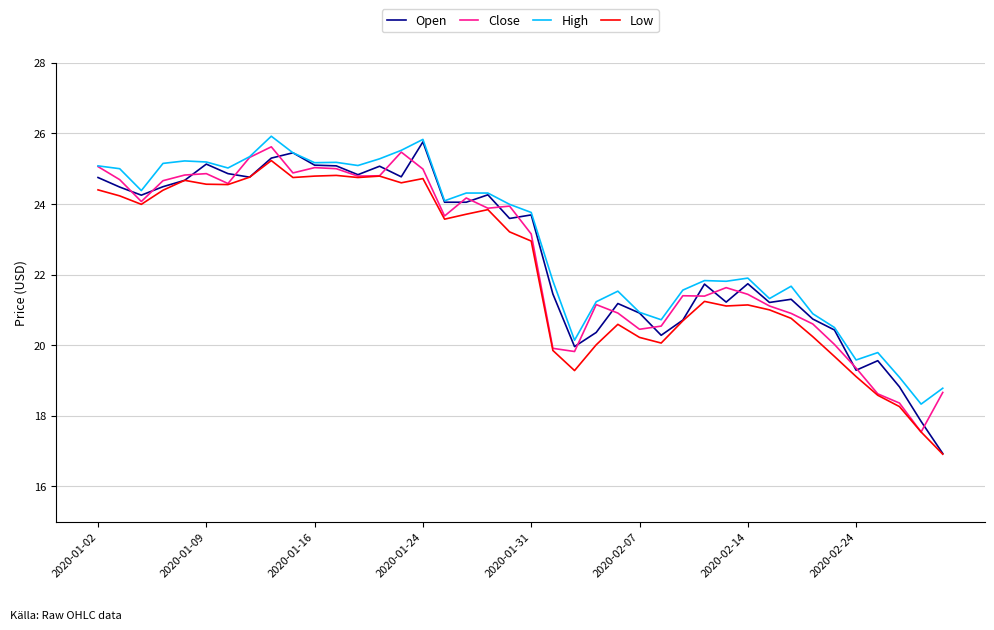

What is the maximum value for High?

25.9